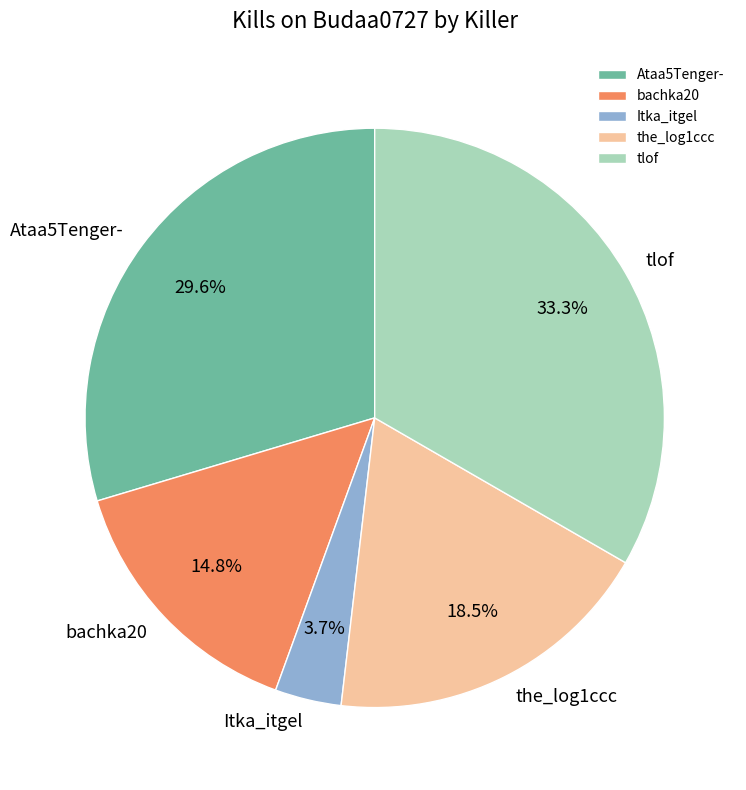

How many segments does this pie chart have?

5